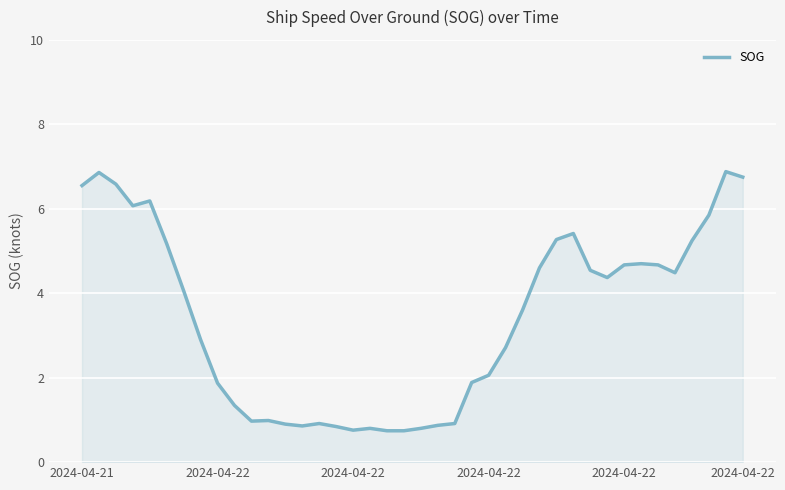

How many values are below 4?

20